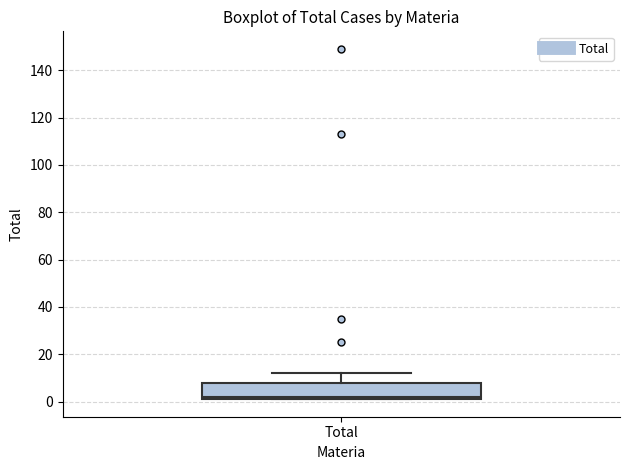

Where does the upper whisker of the box for Total end on the y-axis? The values are not printed on the chart, so give them approximately, as read against the axis.

12